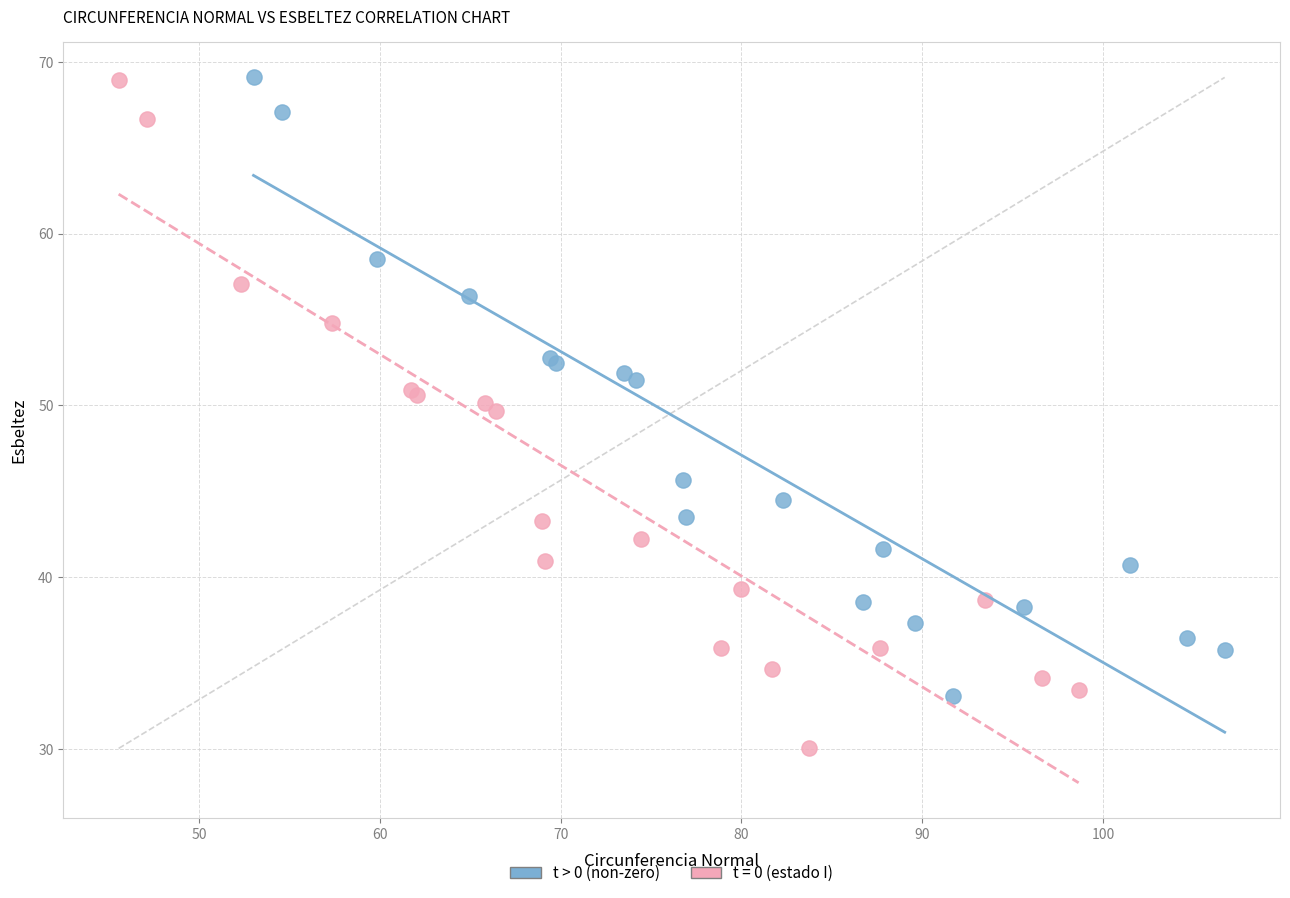

Which series reaches the minimum Y coordinate?

t = 0 (estado I)